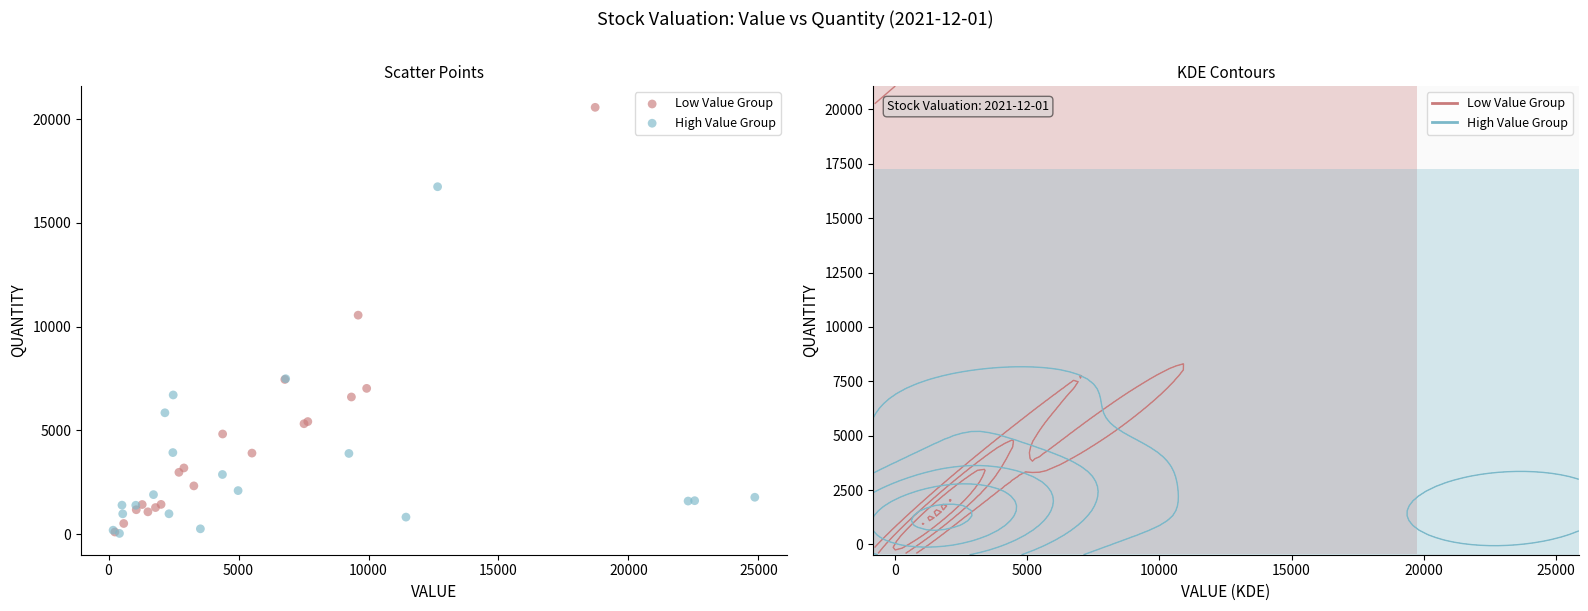

Which series reaches the maximum Y coordinate?

Low Value Group